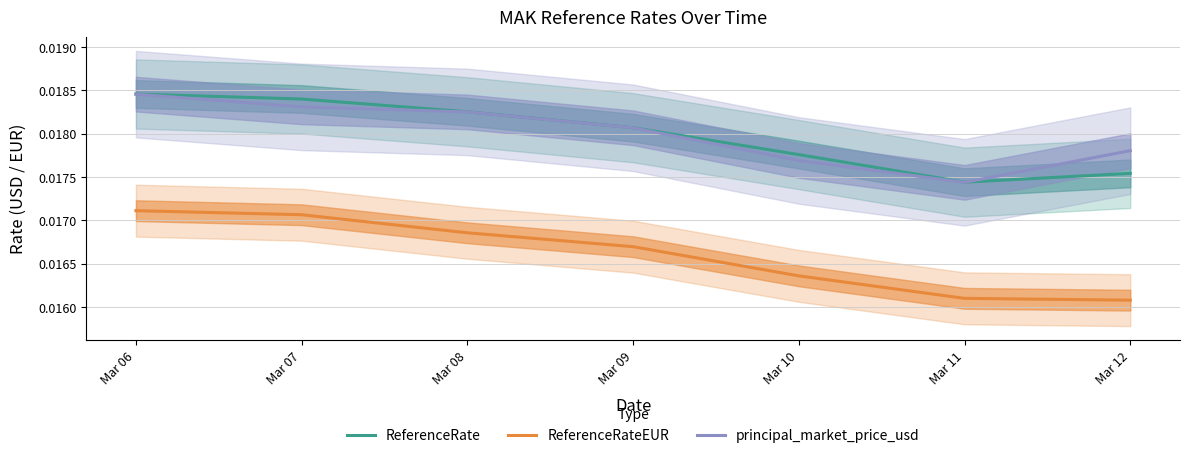

Where is ReferenceRate nearest to the value 0?

Mar 11